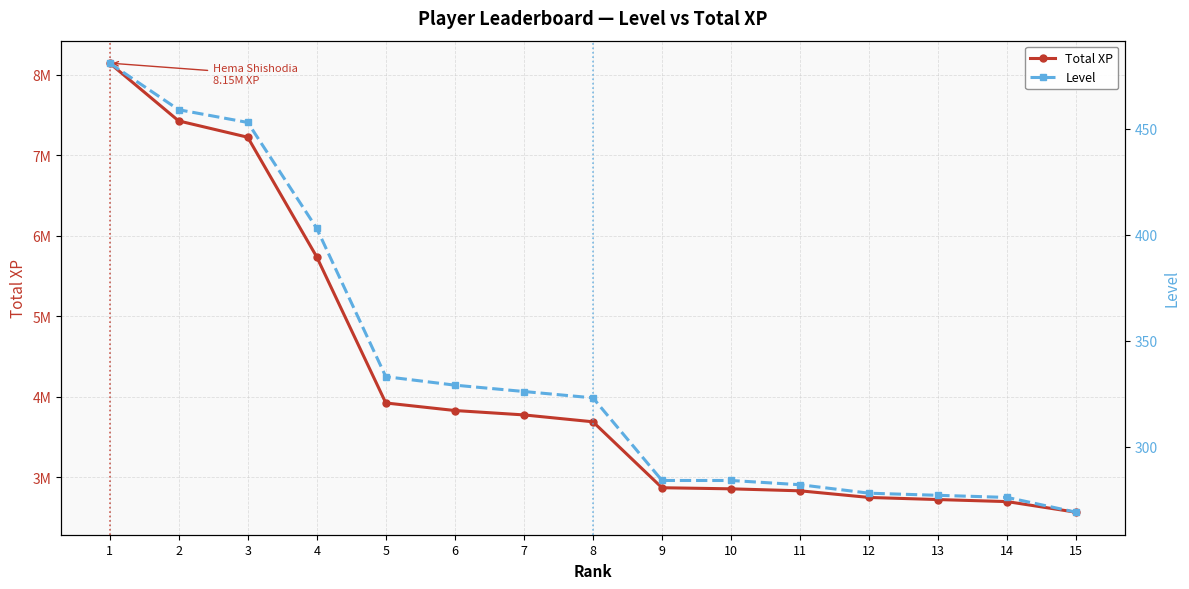

What are all the series names shown in the legend?

Total XP, Level